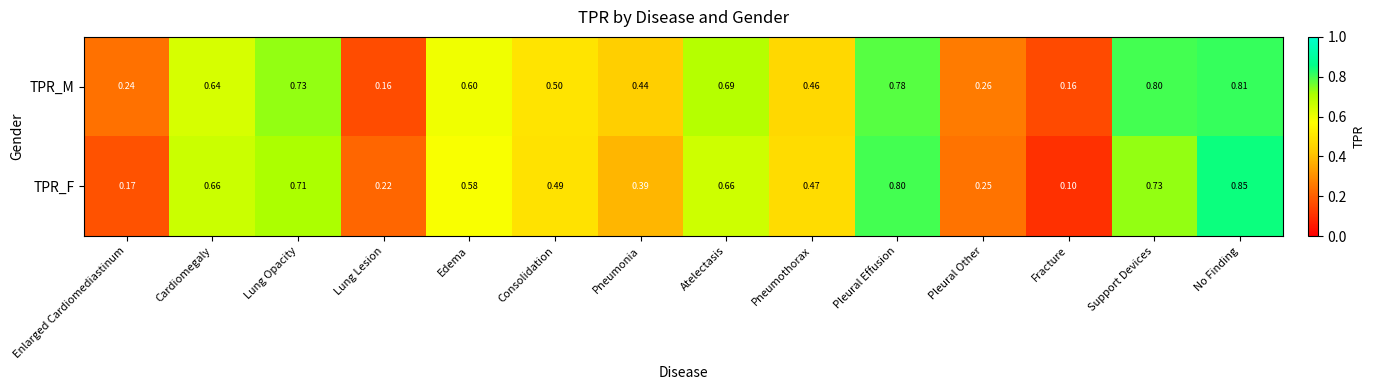

Is the value of TPR_M at Enlarged Cardiomediastinum greater than the value of TPR_F at Pleural Other?

No